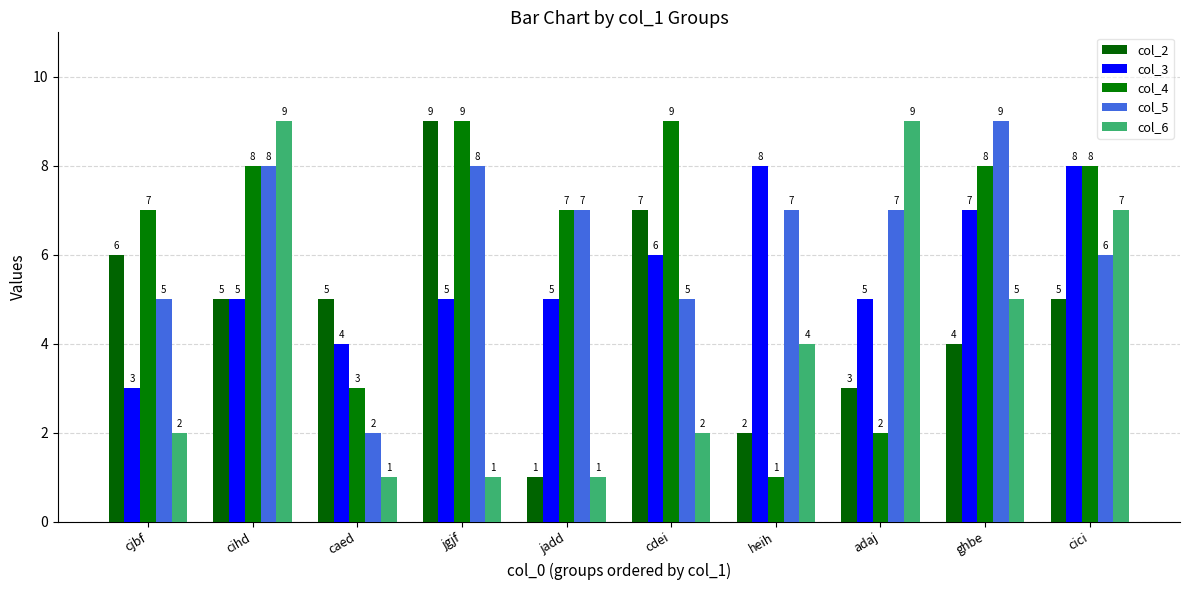

What is the difference between the col_4 values at cdei and cici?

1